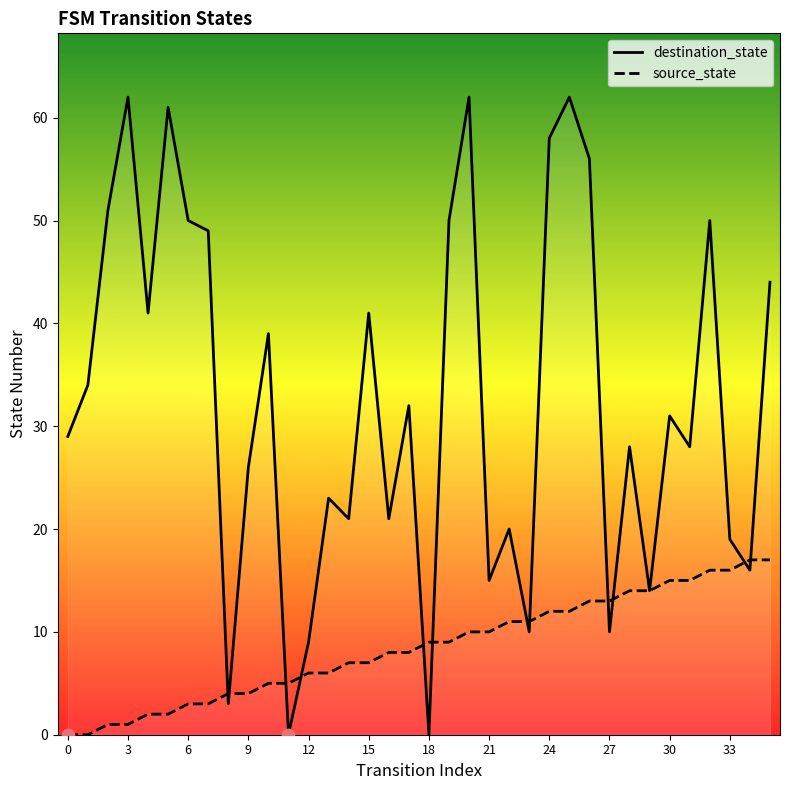

What are all the series names shown in the legend?

destination_state, source_state